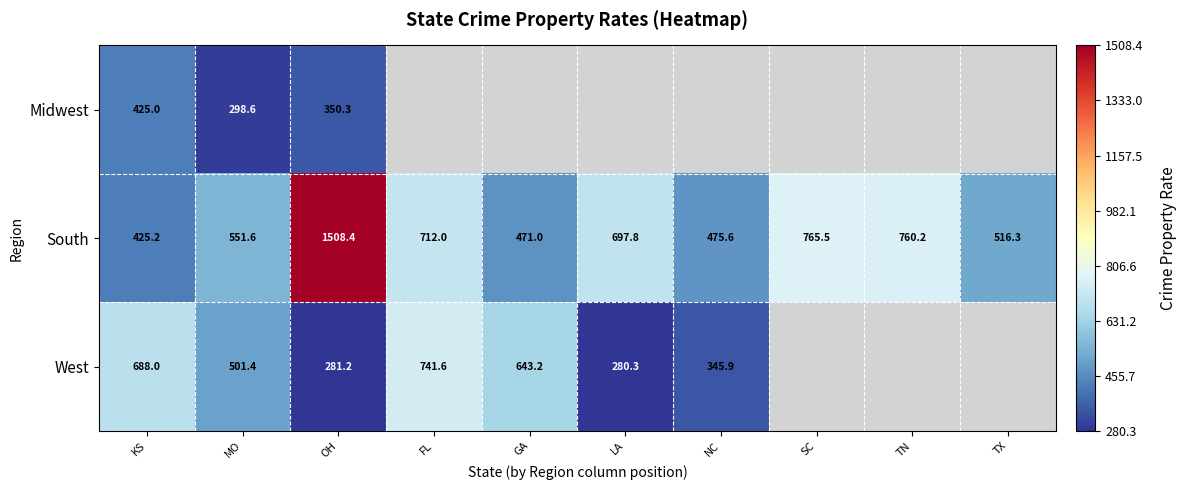

At which label does South reach its minimum?

KS